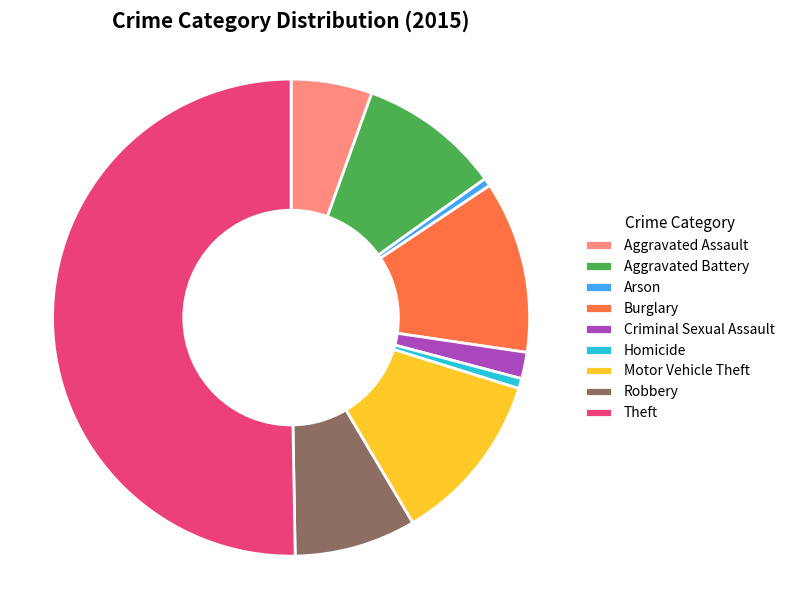

True or false: Aggravated Battery accounts for 10% of the total.

True